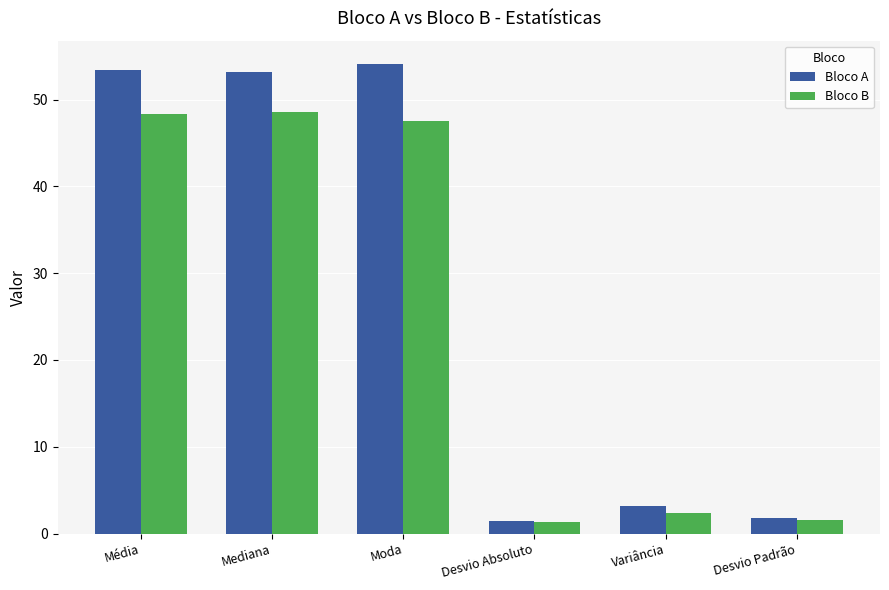

Between Média and Desvio Absoluto, which series saw the biggest shift?

Bloco A